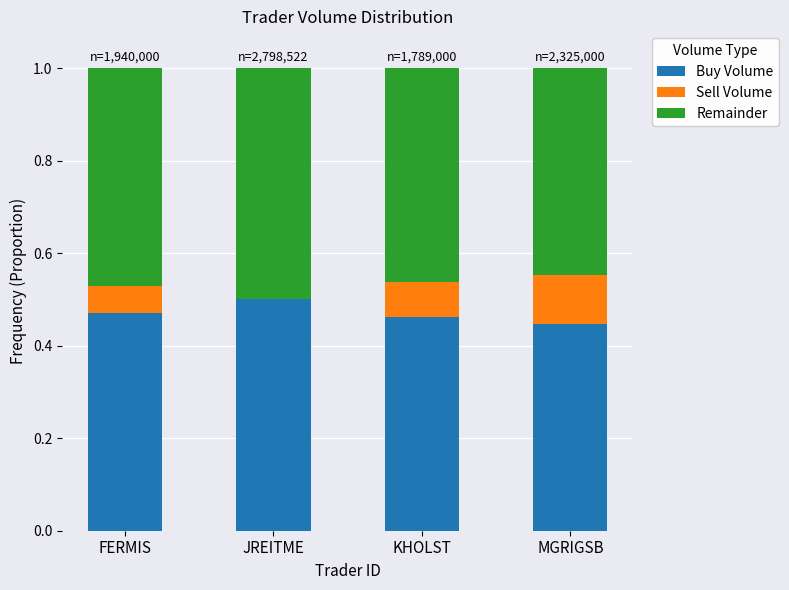

True or false: Buy Volume has a value of 0.2 at JREITME.

False